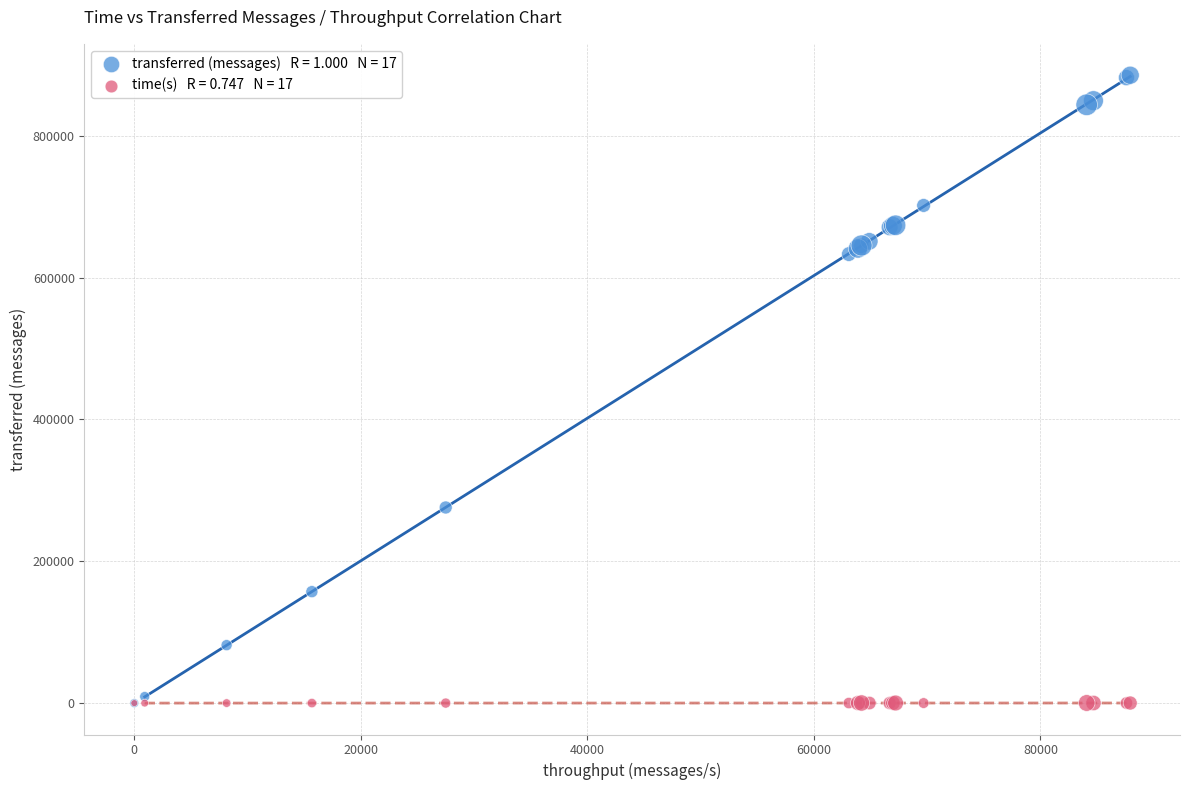

Across all series, what Y value is closest to 442750?

275880